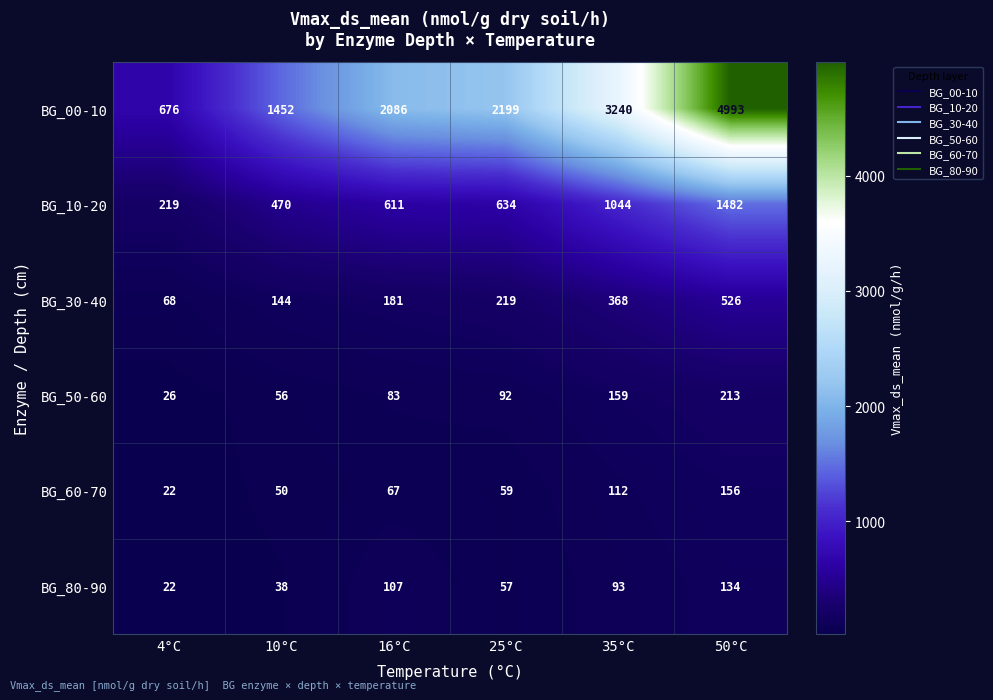

The value of BG_10-20 at 16°C is 846. True or false?

False